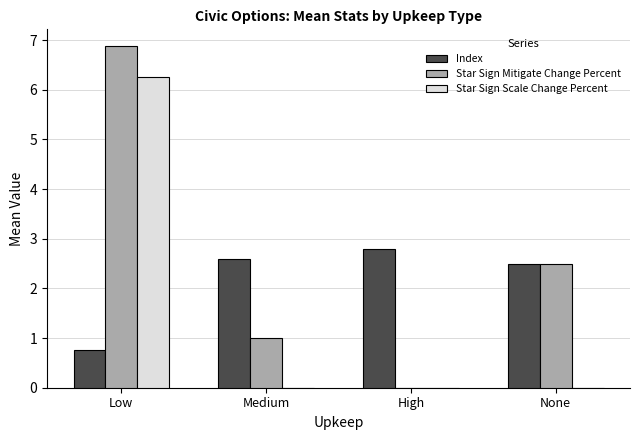

What is the approximate value of Index at High?

2.8